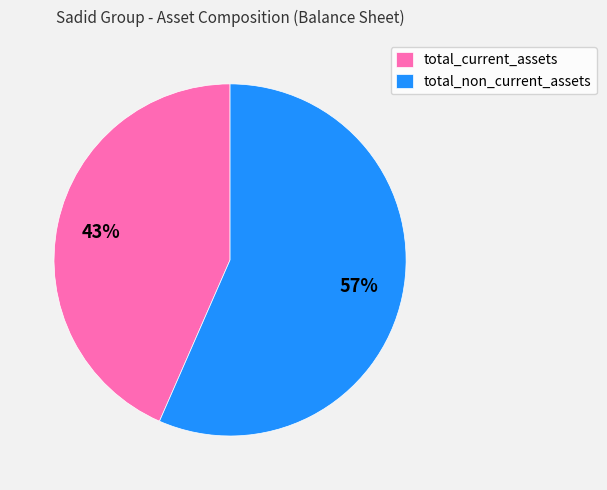

Does total_current_assets represent more than half of the total?

No